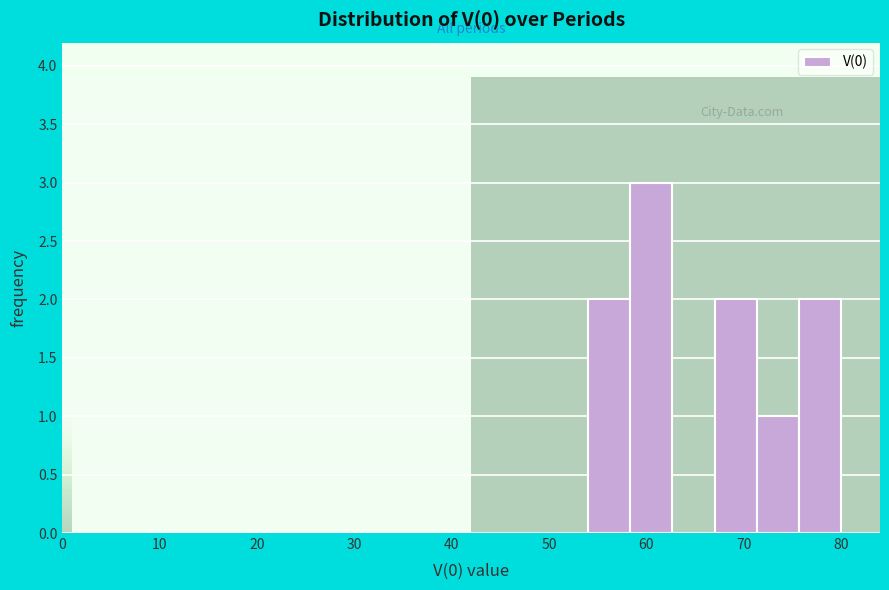

Reading left to right, transcribe this chart: for each bar, give the range it covers on the x-axis and its height. Neither the bar edges nor the heights are printed on the chart, so give them approximately, as read against the axes.

54 to 58: 2
58 to 63: 3
63 to 67: 0
67 to 71: 2
71 to 76: 1
76 to 80: 2